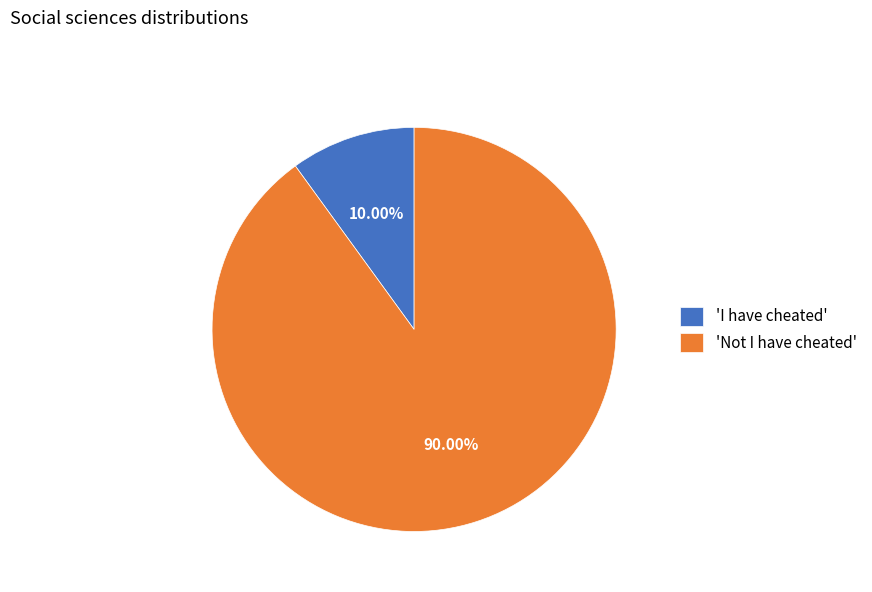

Which slice is the smallest?

'I have cheated'